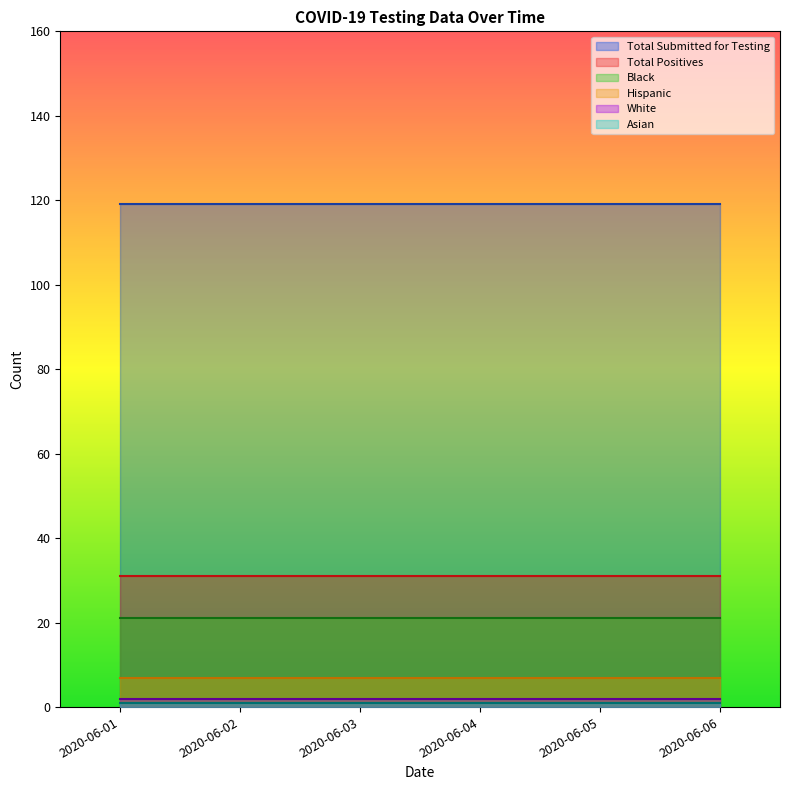

Which label corresponds to the smallest value in the chart?

2020-06-01